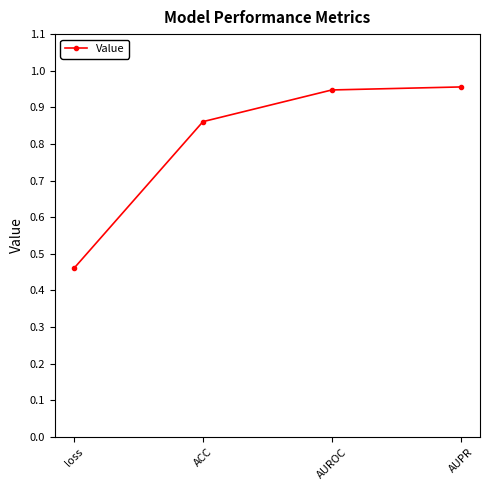

How many lines are shown in the chart?

1